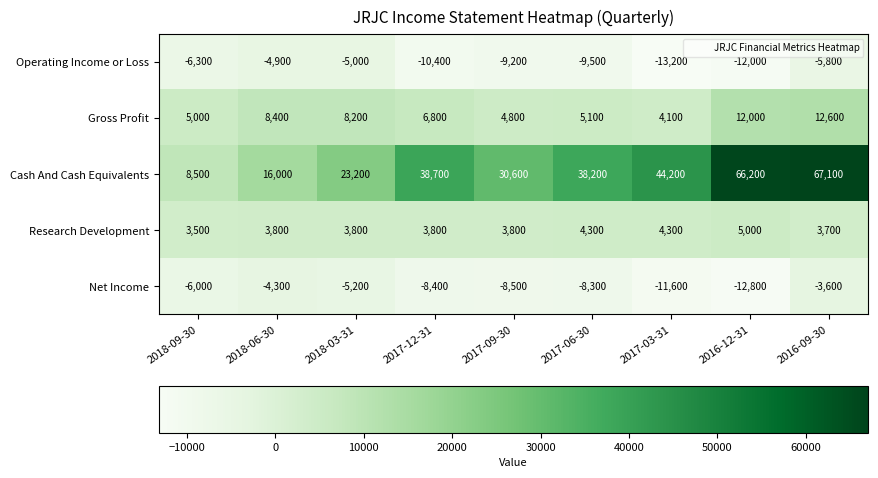

Which label corresponds to the largest value in the chart?

2016-09-30